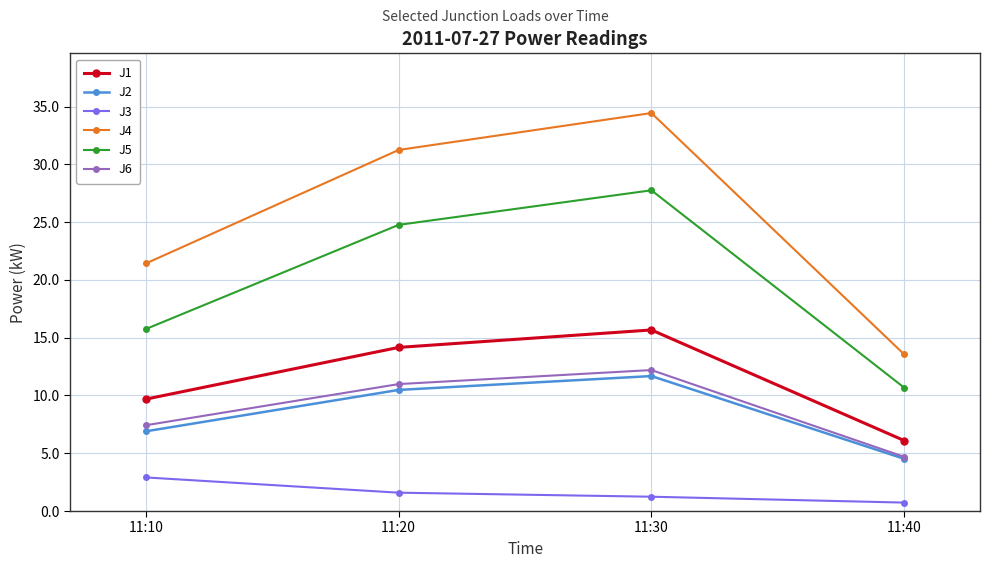

True or false: J3 has more than 1 interior local peaks.

False